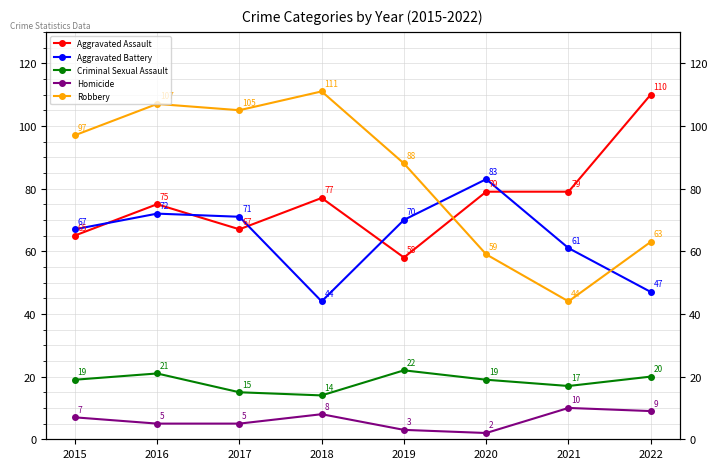

What is the difference between the maximum and minimum values in the Aggravated Assault series?

52